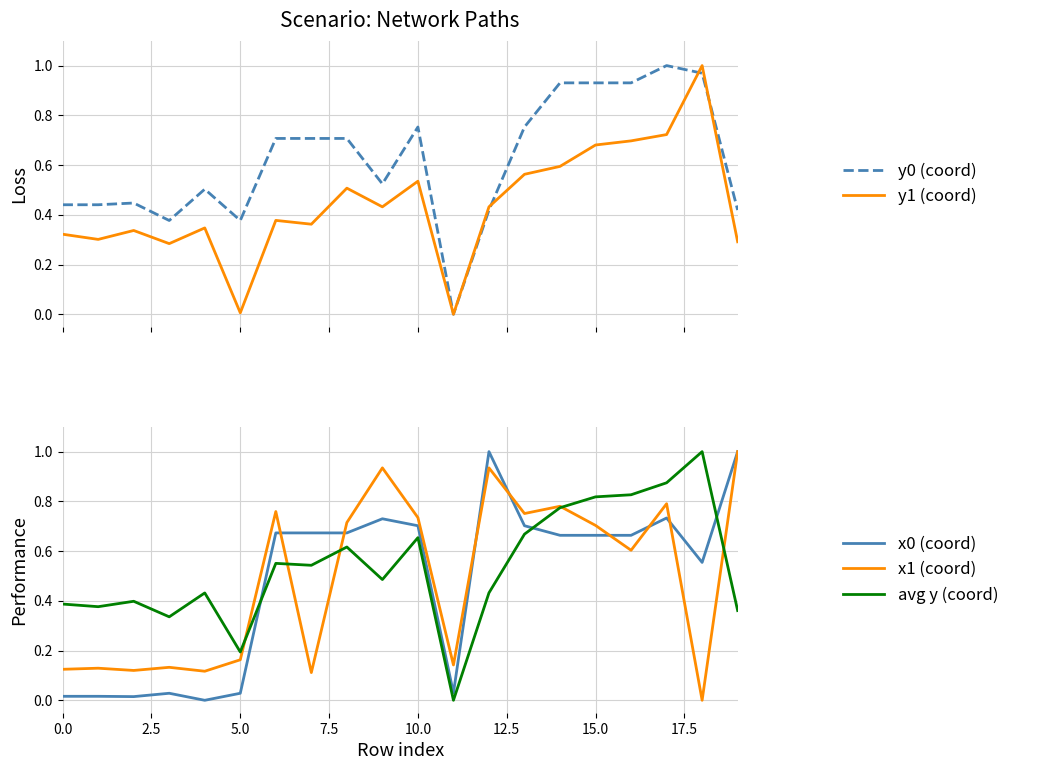

In y1 (coord), how many points are higher than both neighbors (excluding endpoints)?

6